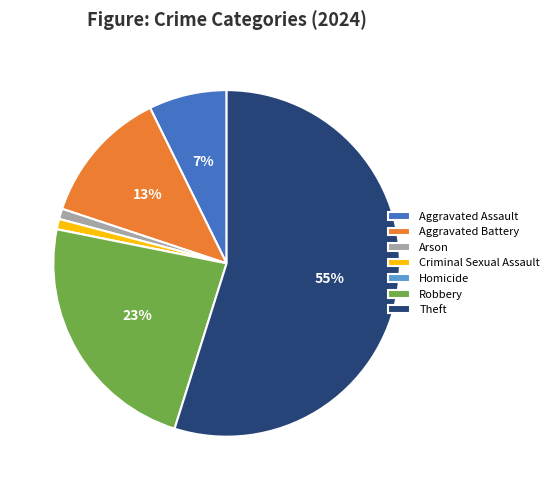

Which category has the biggest portion of the pie?

Theft